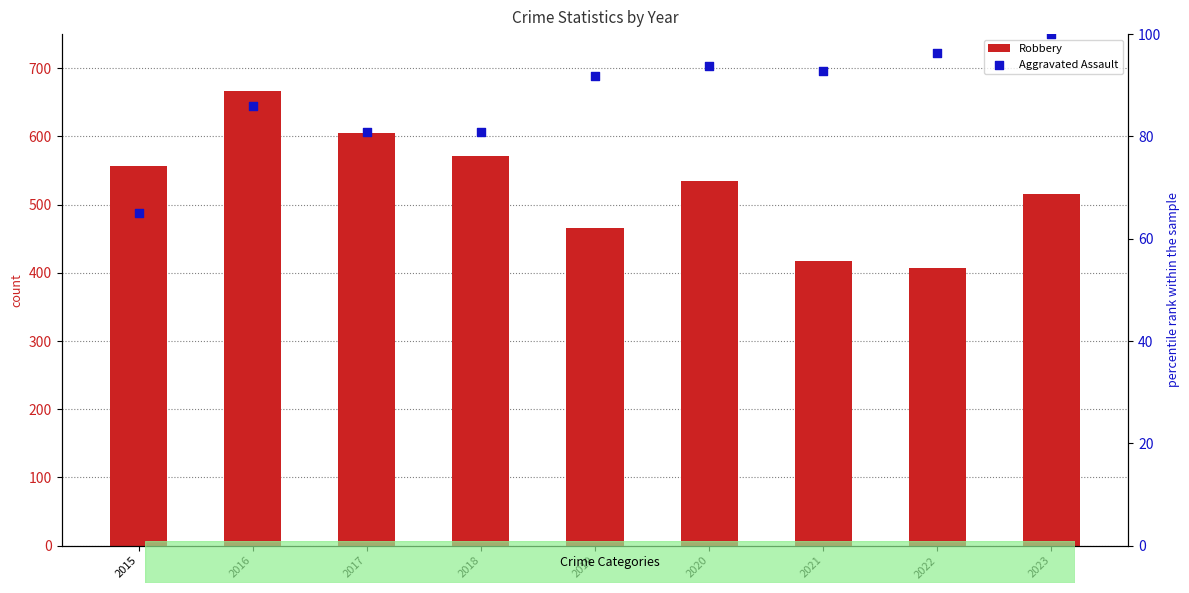

Which series contains the lowest Y value?

Aggravated Assault